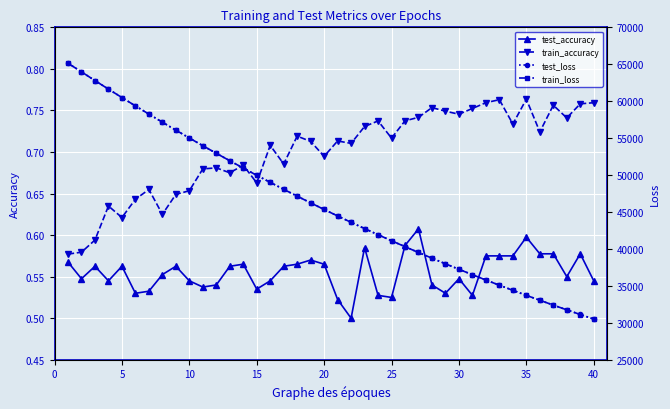

Which series has the widest spread of values?

train_loss